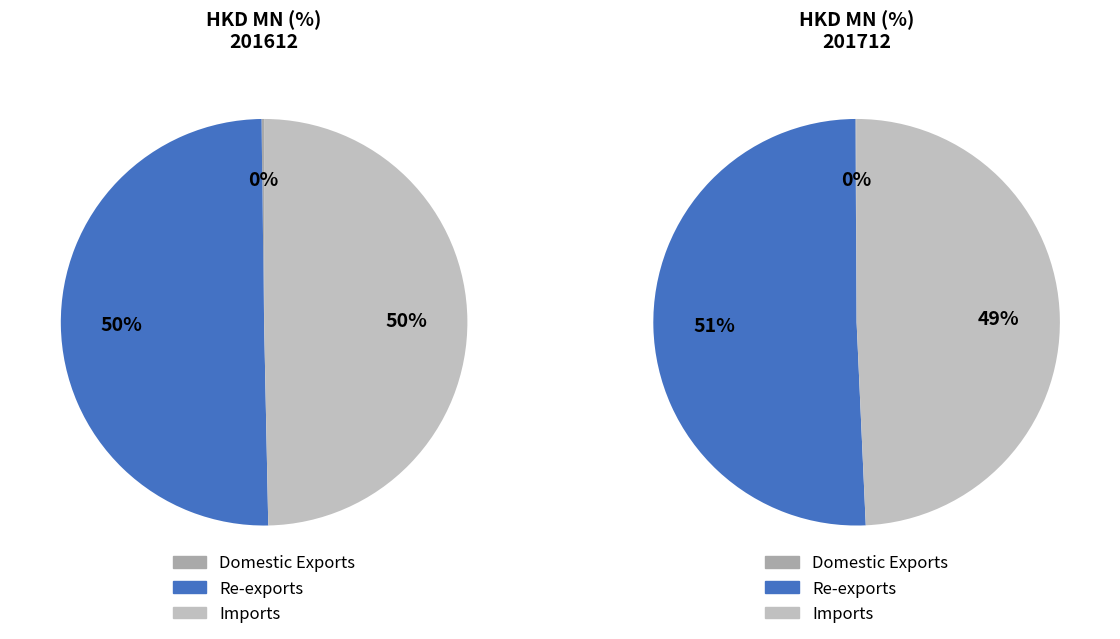

To the nearest percent, what percentage of the pie is Imports?

49%